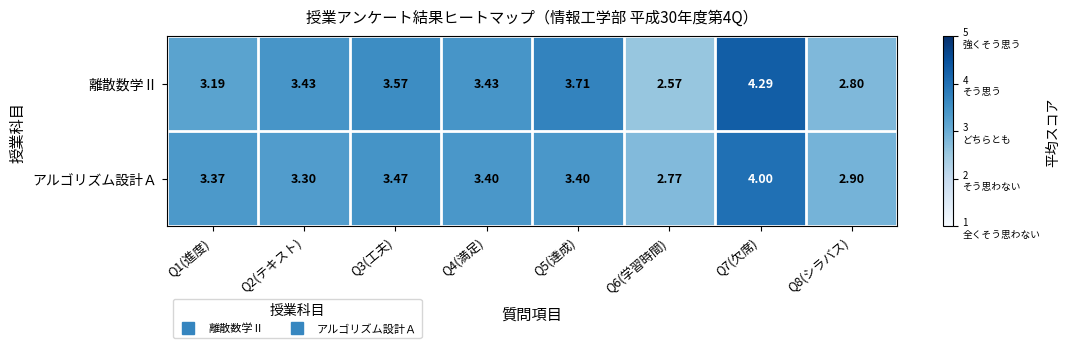

At Q5(達成), list the series in order from smallest to largest.

アルゴリズム設計Ａ, 離散数学Ⅱ